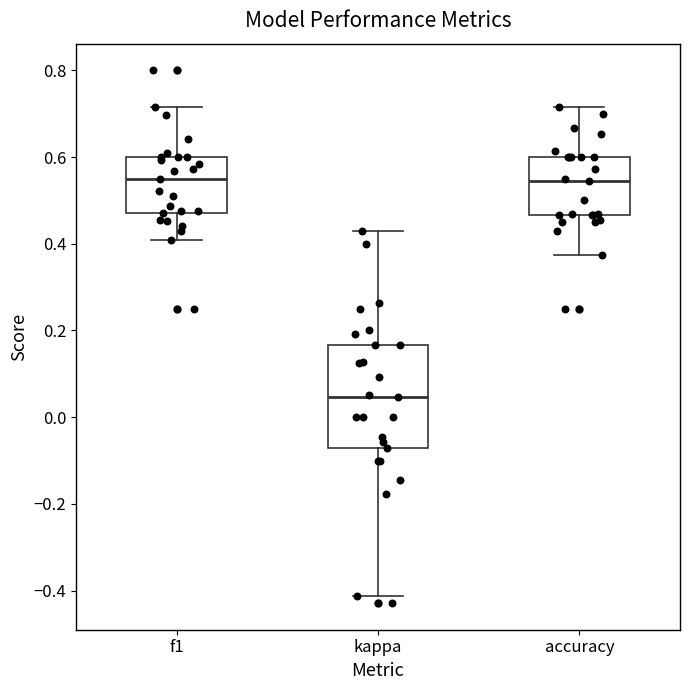

Reading left to right, transcribe this box plot: for each box, give where its median line is, the range the box spans, and where its two whiskers end, as read against the y-axis. The values are not printed on the chart, so give them approximately, as read against the axis.

f1: median 0.54, box 0.48 to 0.60, whiskers 0.40 to 0.72
kappa: median 0.04, box -0.08 to 0.16, whiskers -0.42 to 0.42
accuracy: median 0.54, box 0.46 to 0.60, whiskers 0.38 to 0.72